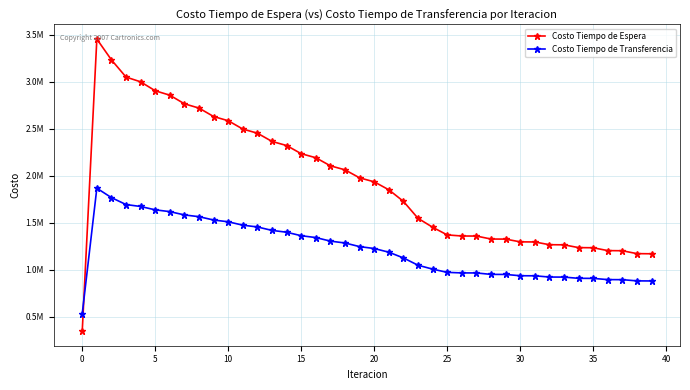

What are all the series names shown in the legend?

Costo Tiempo de Espera, Costo Tiempo de Transferencia